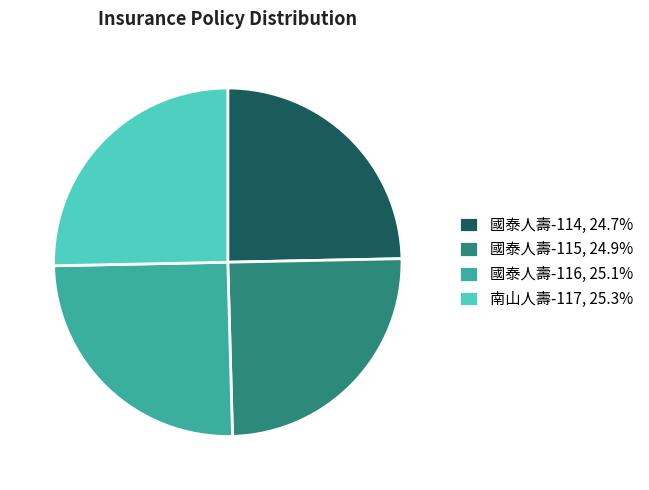

Count the number of slices in the pie.

4